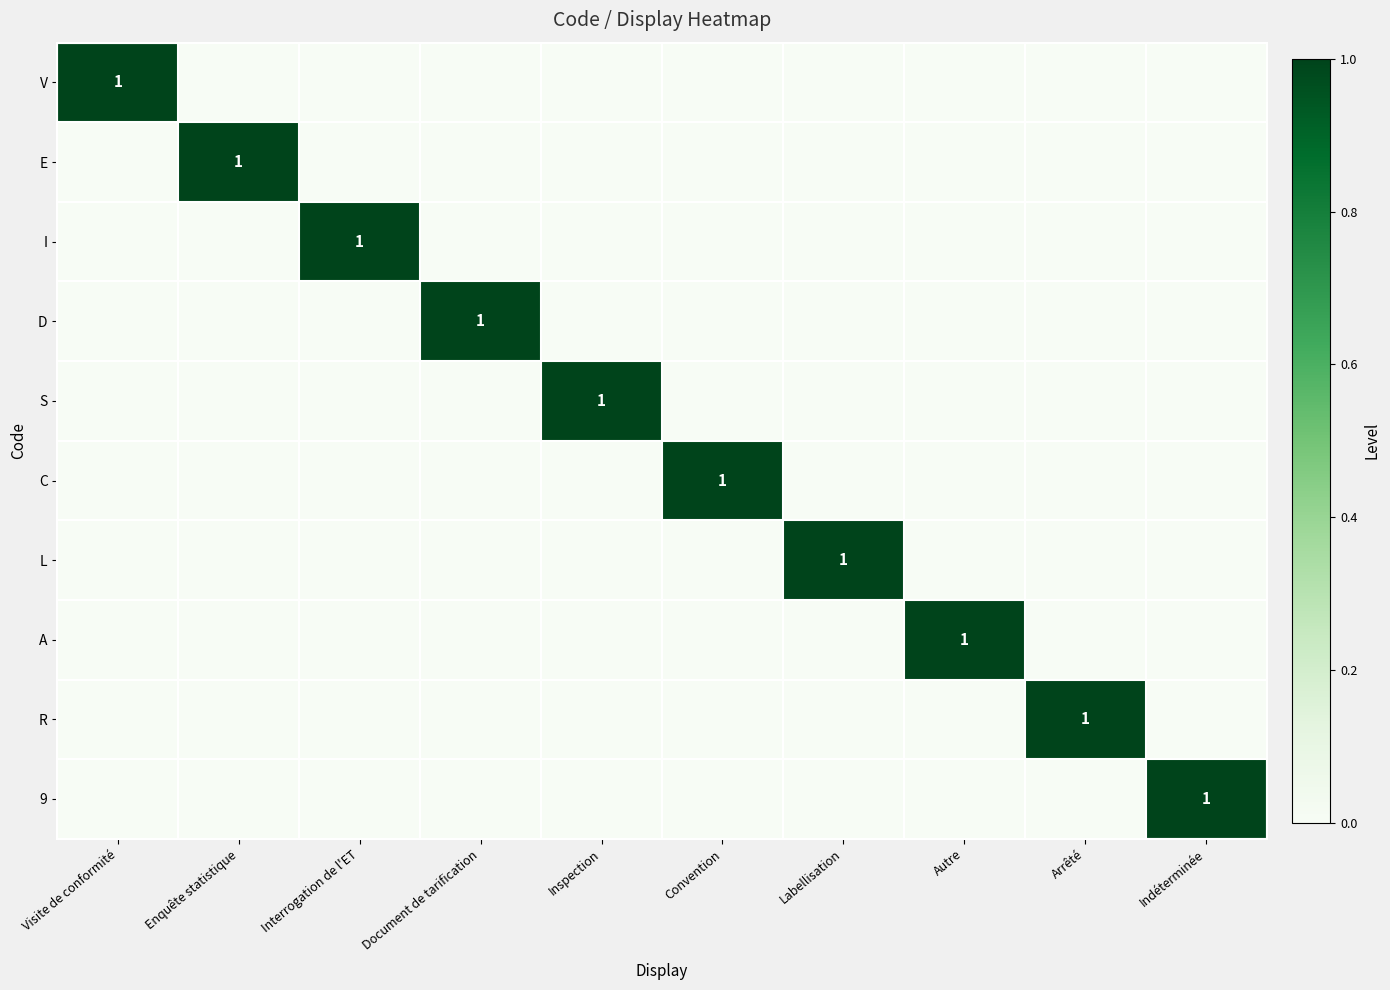

What is the difference between the highest and lowest values at Visite de conformité?

1